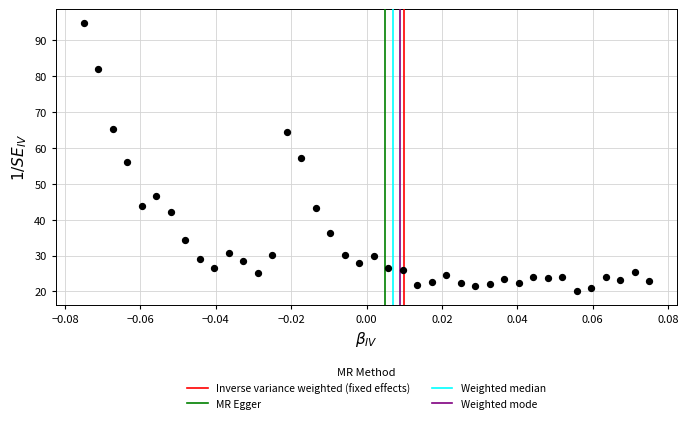

What is the range of Y values (max minus min)?

75.0